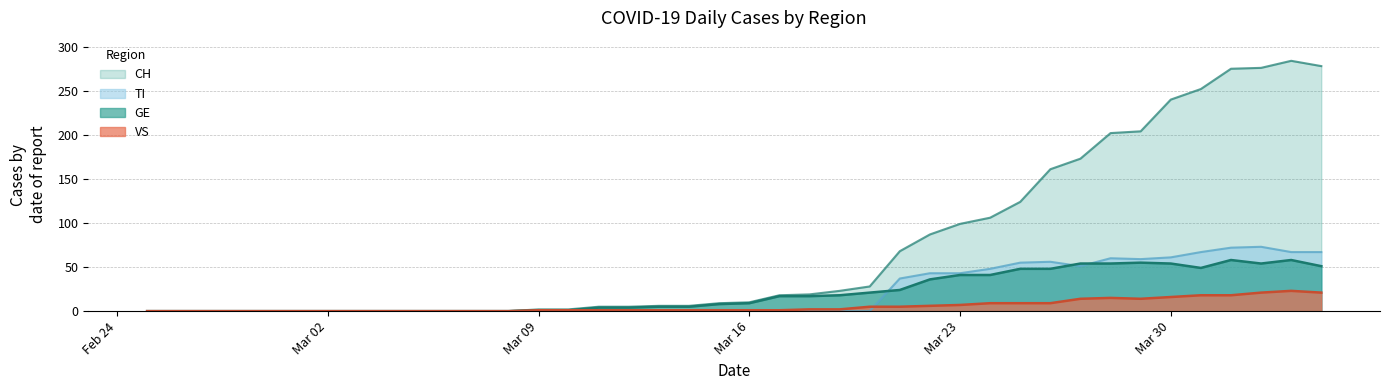

How many lines are shown in the chart?

4